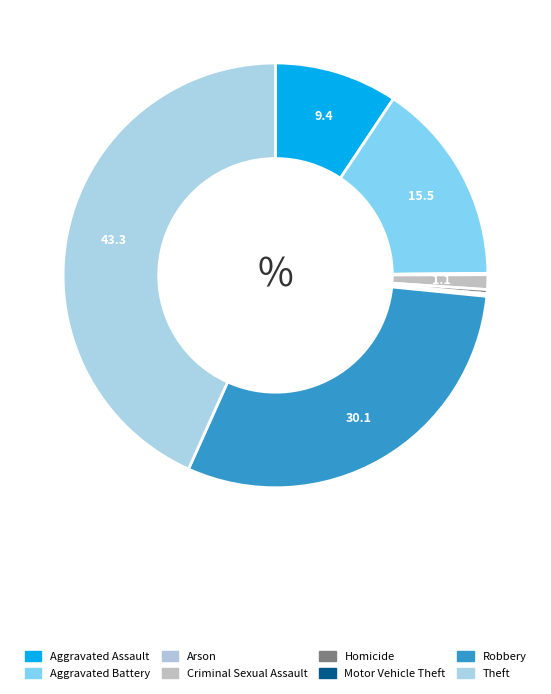

Which category has the smallest portion of the pie?

Arson